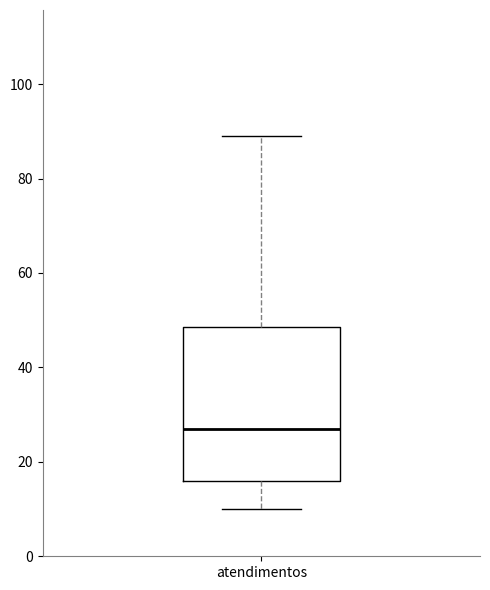

Transcribe this box plot: give where the median line is, the range the box spans, and where the two whiskers end, as read against the y-axis. The values are not printed on the chart, so give them approximately, as read against the axis.

median 28, box 16 to 48, whiskers 10 to 90